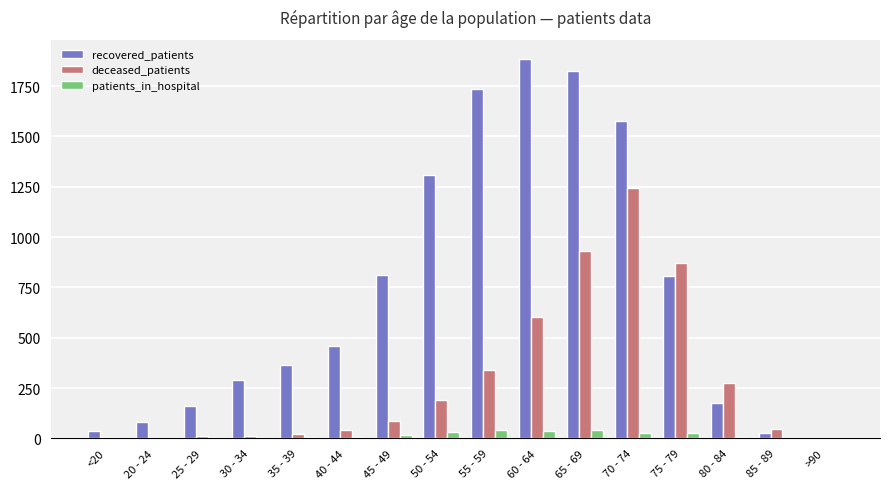

How many series are shown in this chart?

3